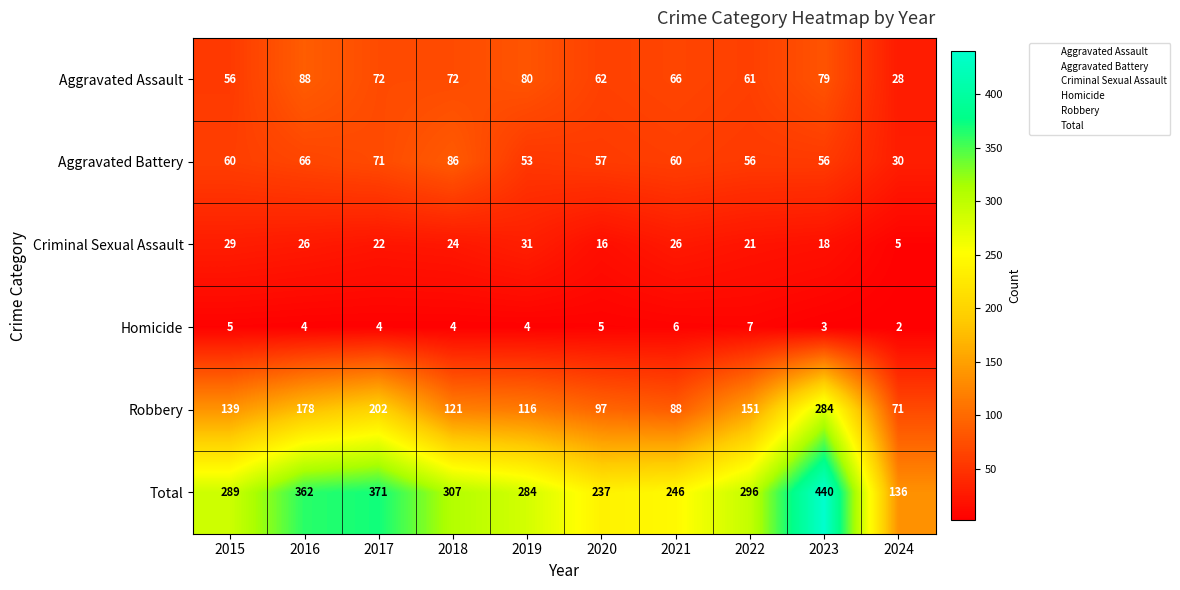

At which category is the sum across all series the highest?

2023